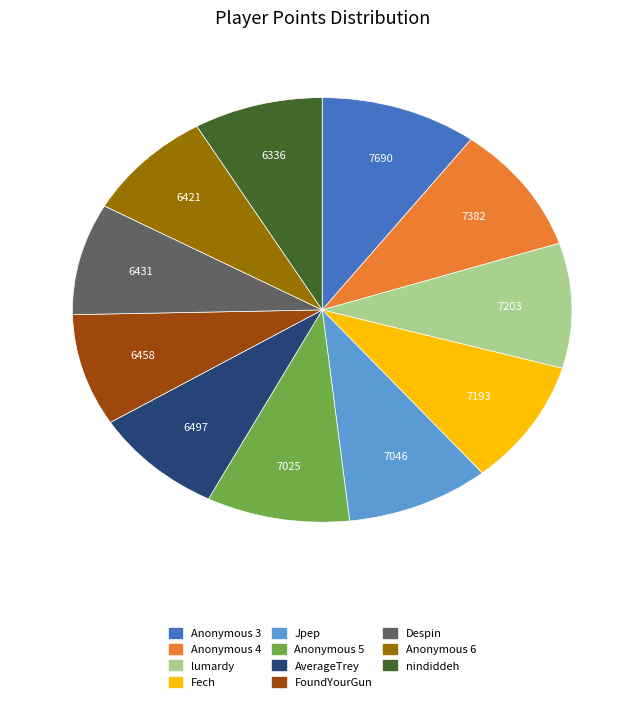

Is it true that Despin is 8% of the pie?

True